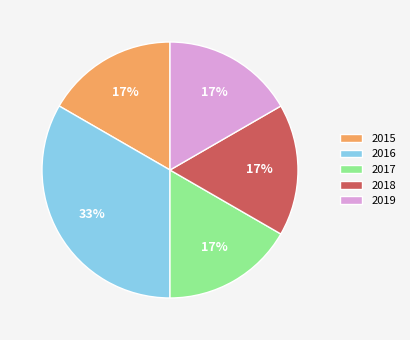

What is the ratio of the value at 2019 to the value at 2017?

1.0